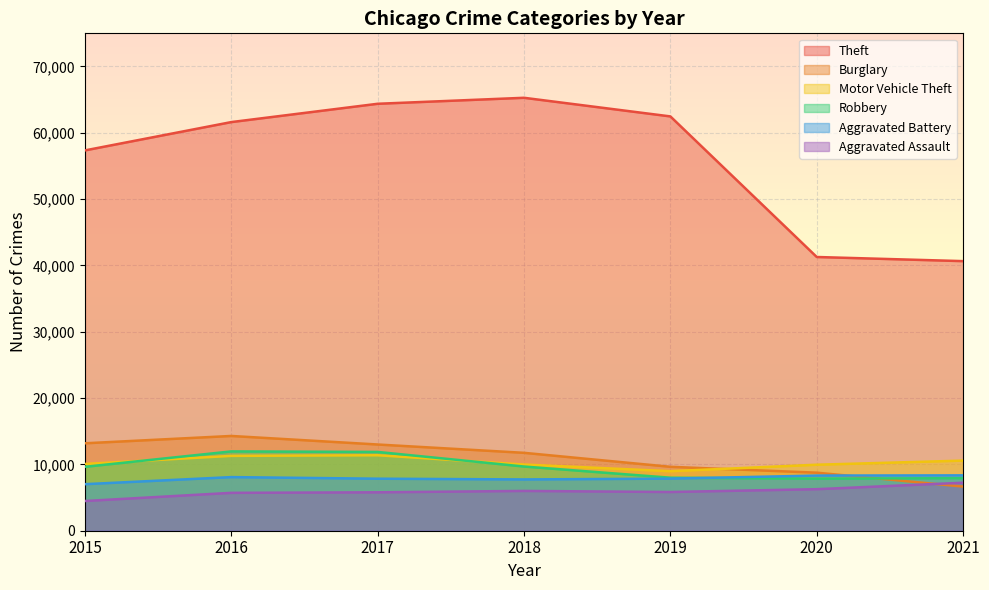

At which category is the sum across all series the highest?

2017